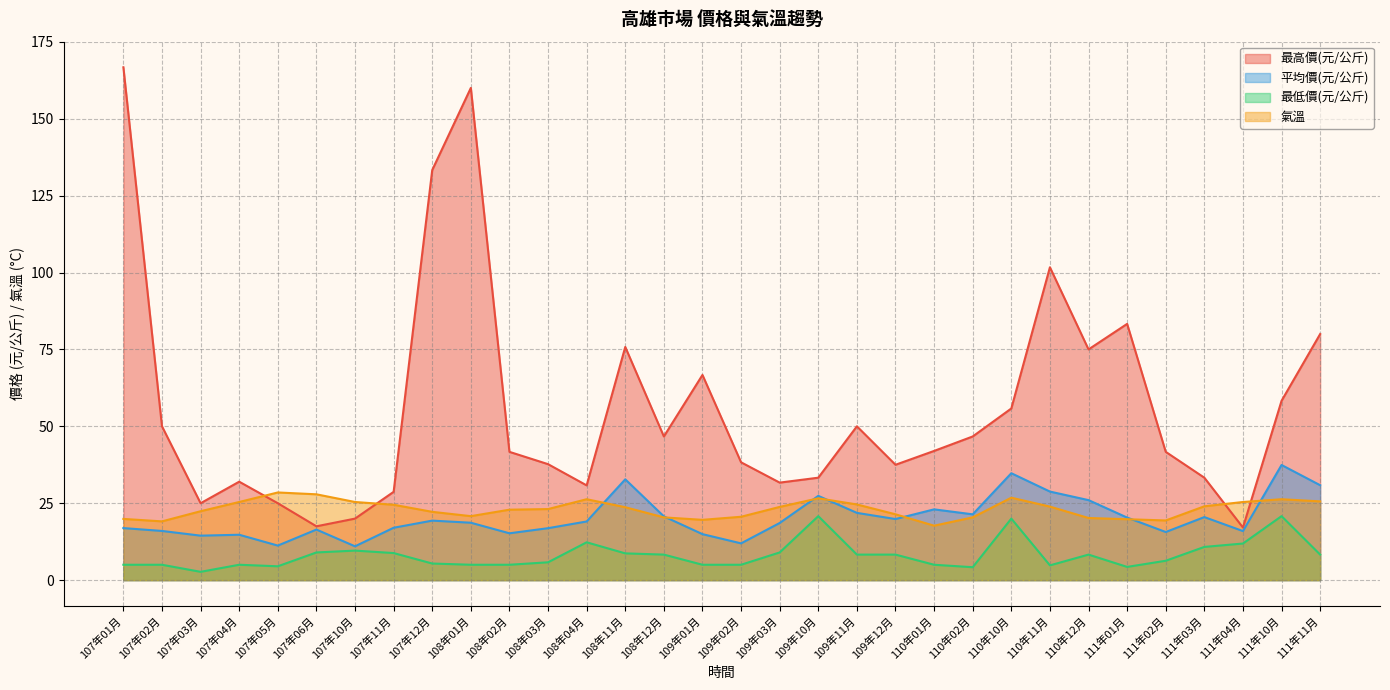

What is the minimum value shown in the chart?

2.7